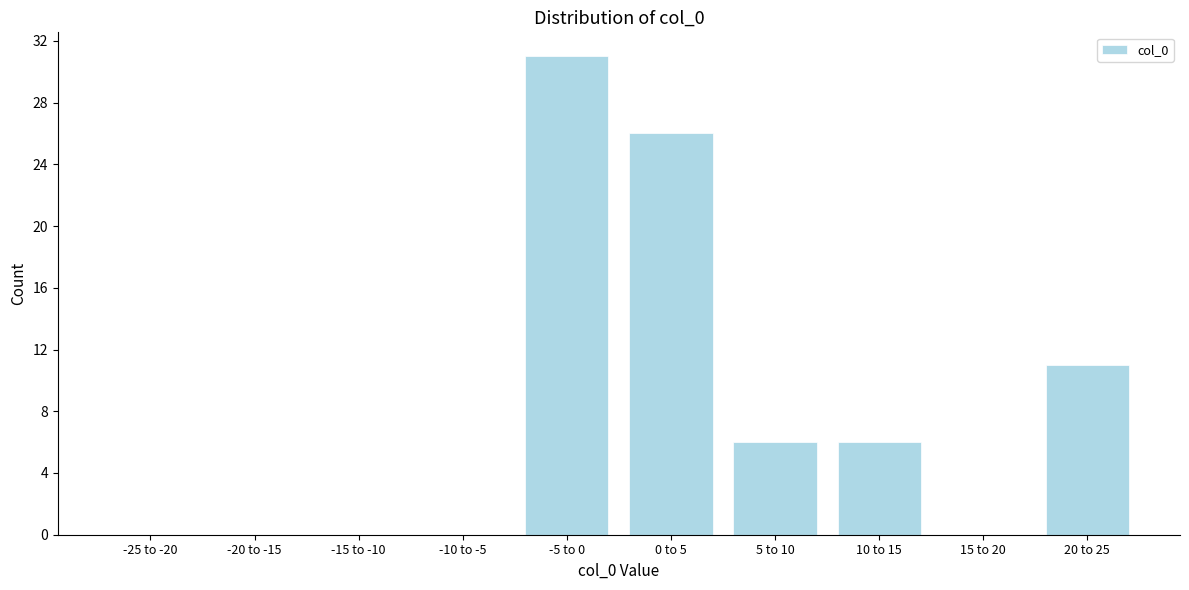

Reading left to right, list all the values displayed in this chart.

-25 to -20=0	-20 to -15=0	-15 to -10=0	-10 to -5=0	-5 to 0=31	0 to 5=26	5 to 10=6	10 to 15=6	15 to 20=0	20 to 25=11